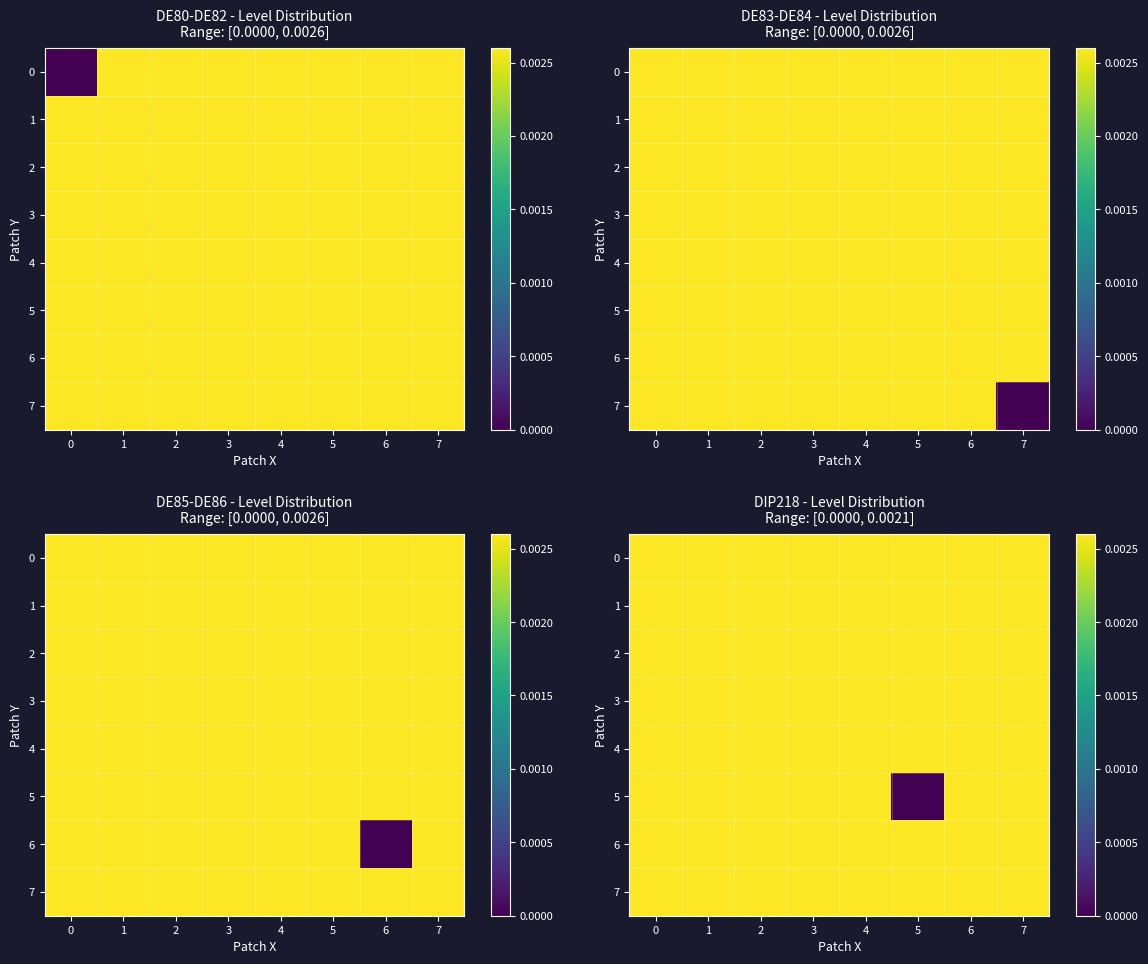

The value of 2 at 4 is 1.0. True or false?

False